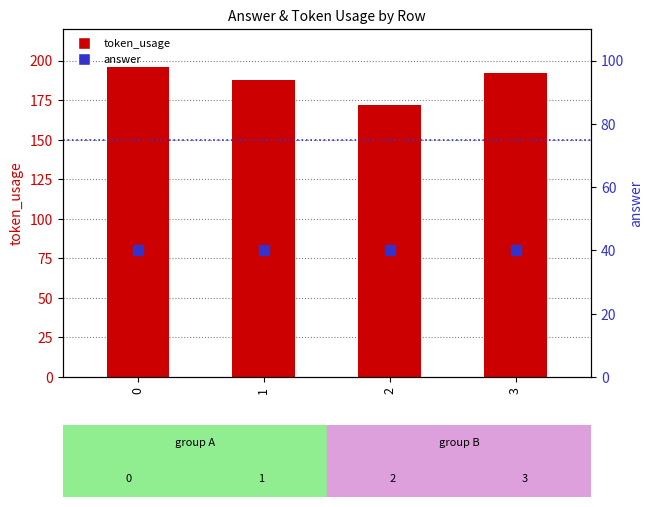

Is the value of token_usage at 2 greater than the value of answer at 1?

Yes